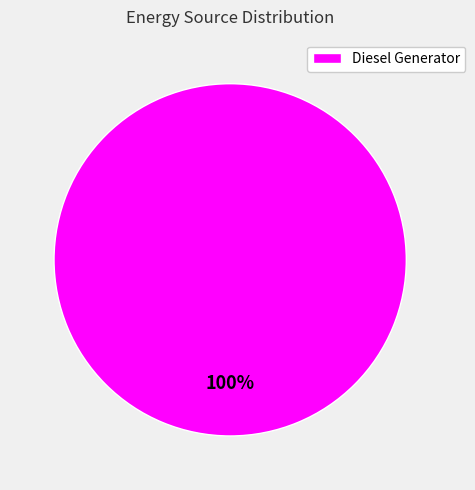

How many segments does this pie chart have?

1